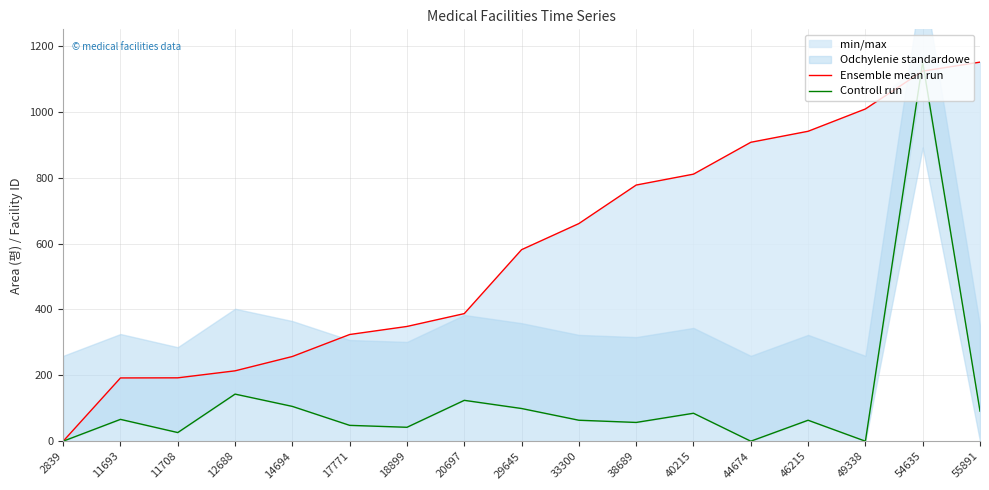

What is the average value of the Controll run series?

127.4